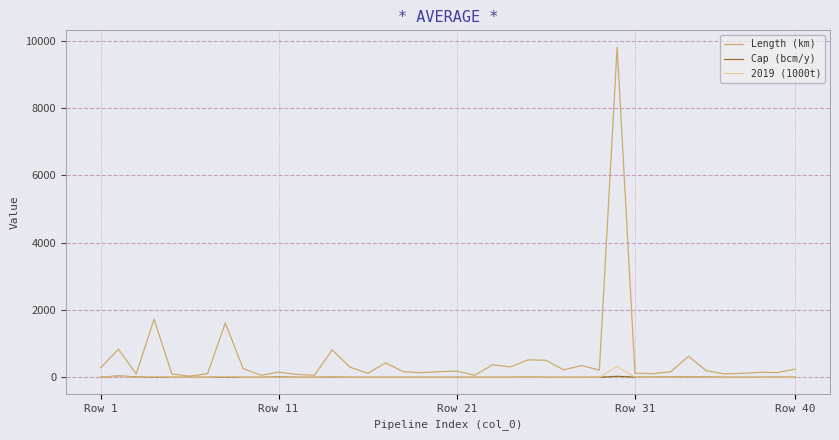

What is the greatest value displayed?

9818.0